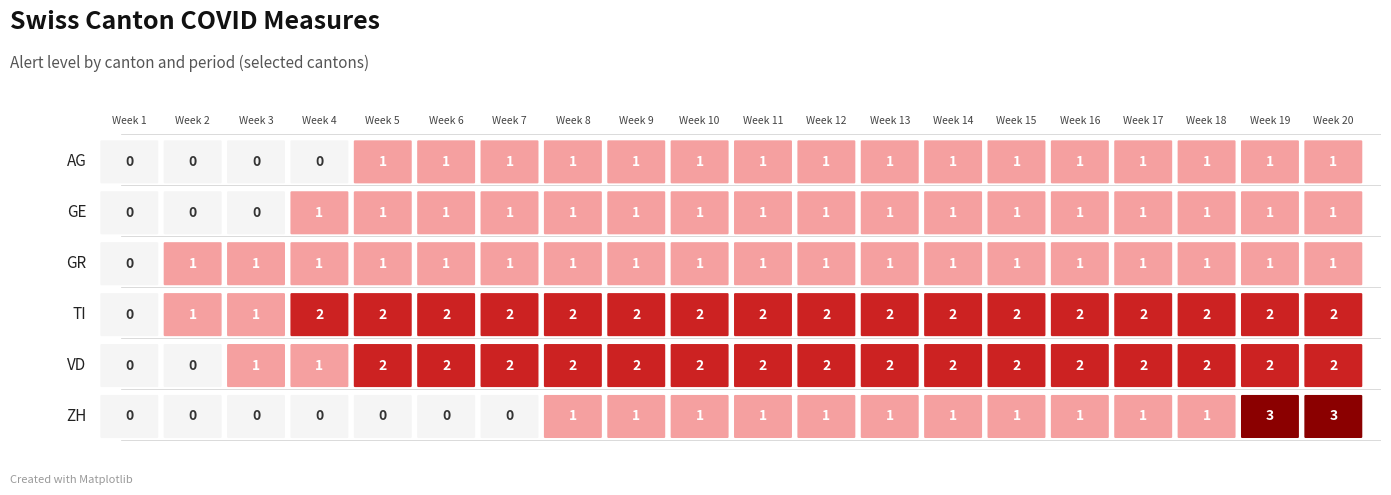

Is the value of ZH at 2020-06-08 greater than the value of VD at 2020-07-12?

No